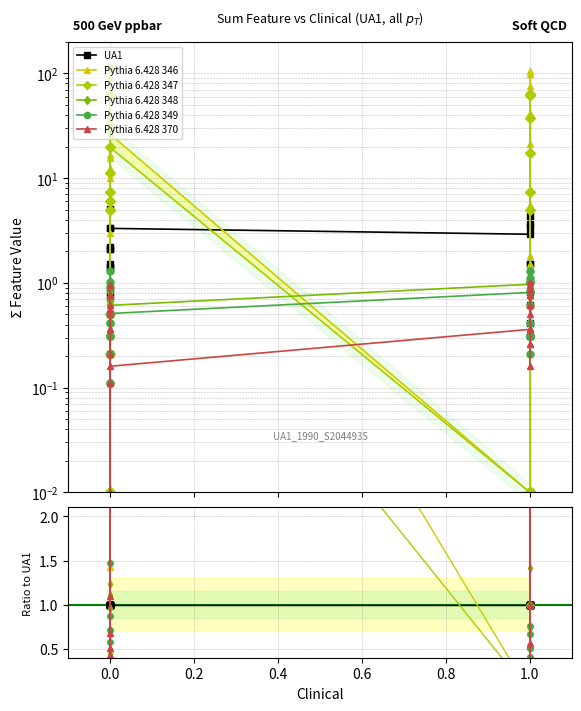

What is the sum of all Pythia 6.428 347 values?

1461.0